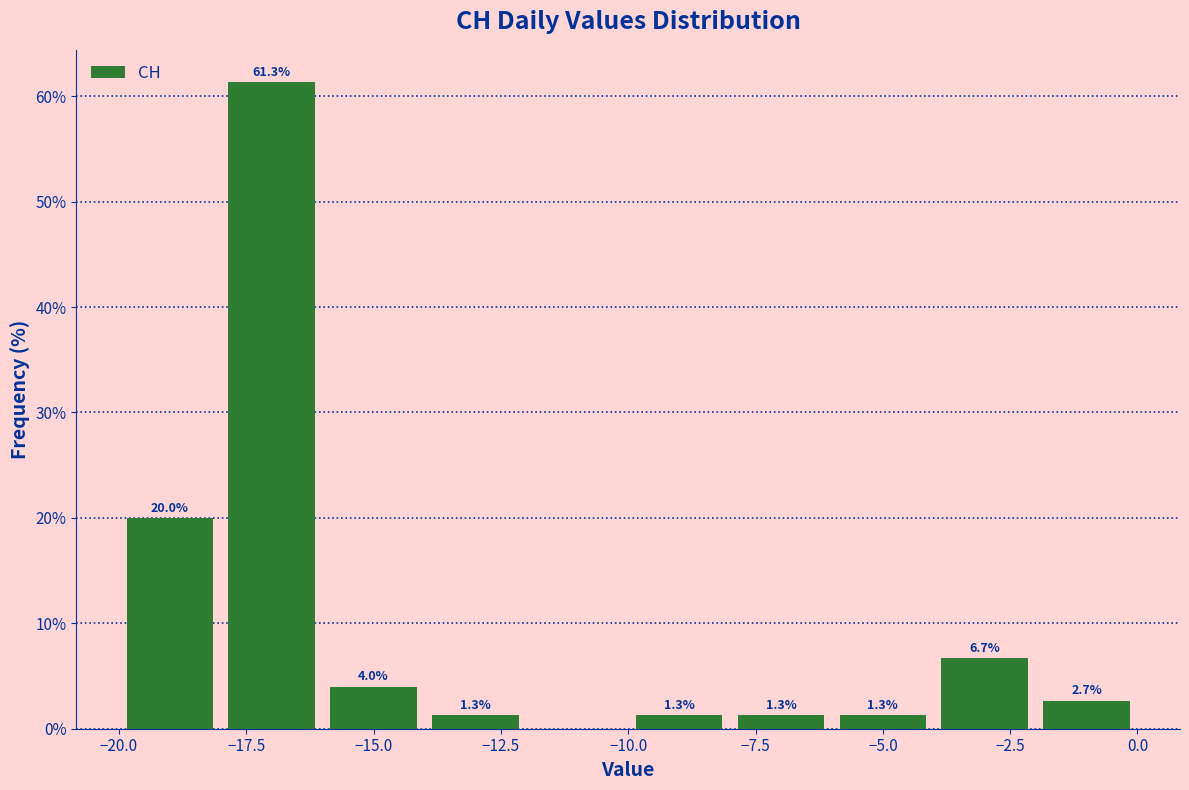

Which range on the x-axis has the tallest bar?

-18 to -16